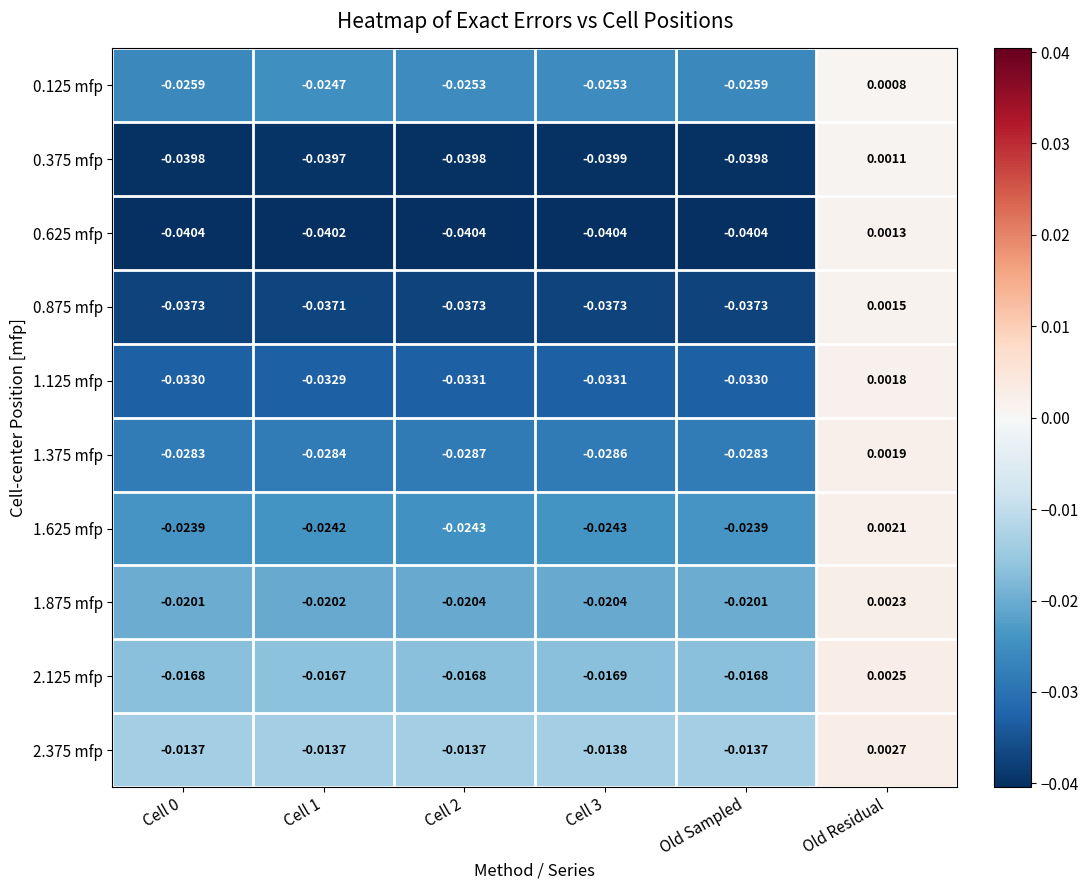

What is the total value across all series at Cell 1?

-0.3